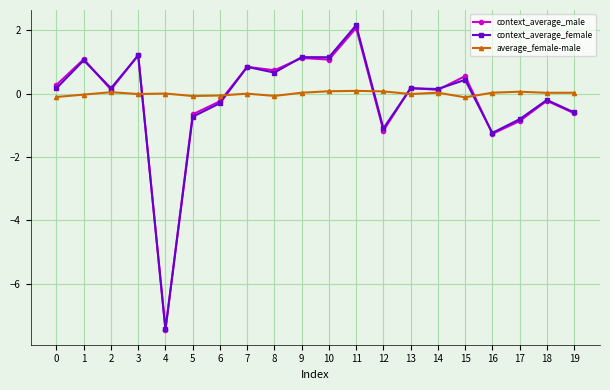

How many data points in context_average_male are above 0?

12